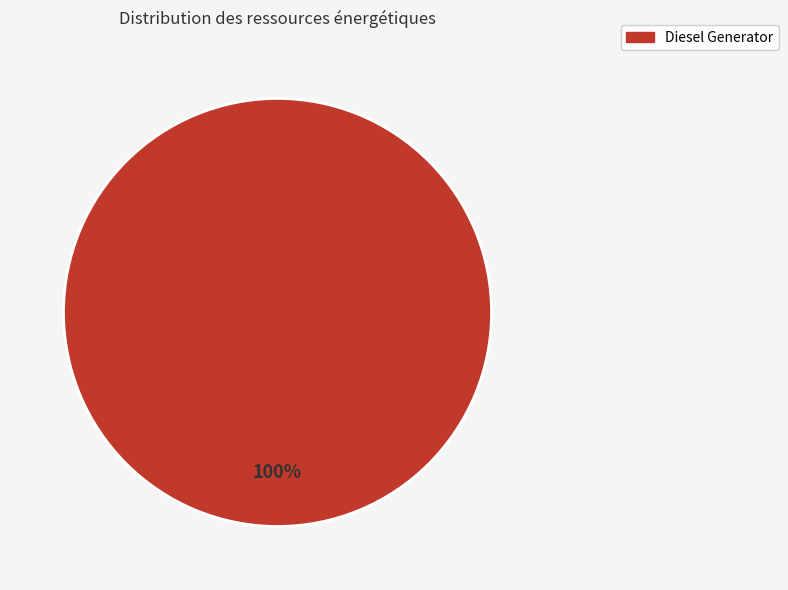

Does any single category account for the majority?

Yes